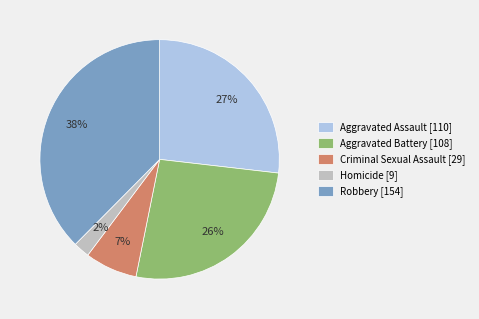

Is it true that Aggravated Battery is 34% of the pie?

False